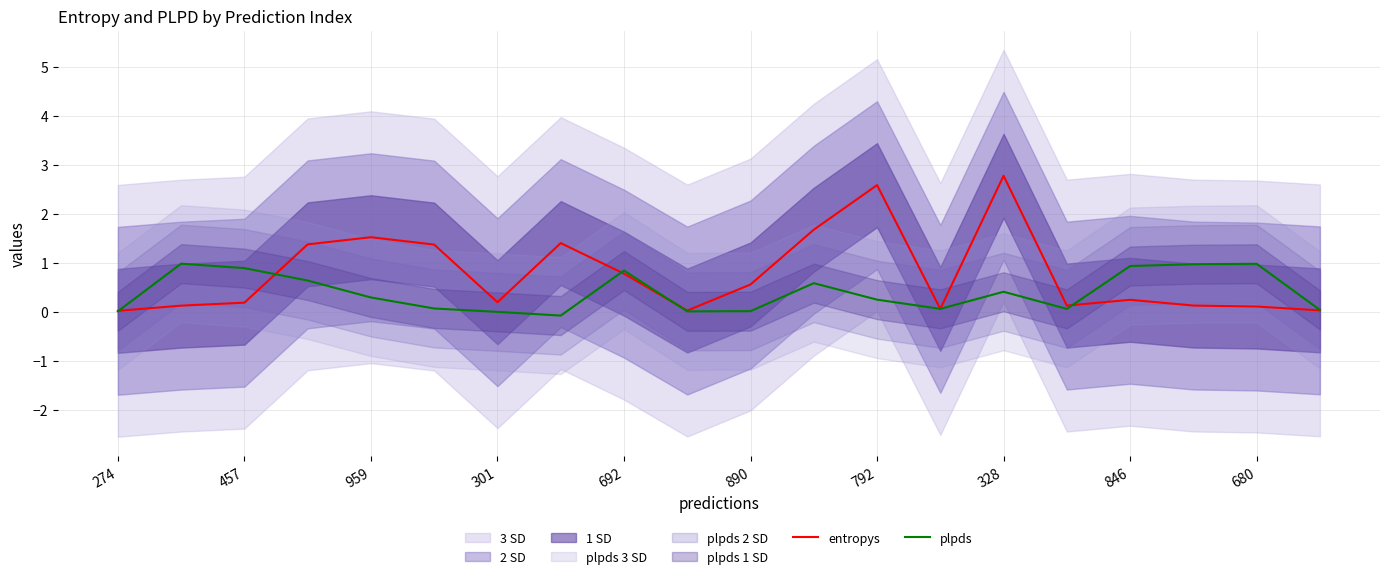

List the series in order of their overall mean, lowest first.

plpds, entropys